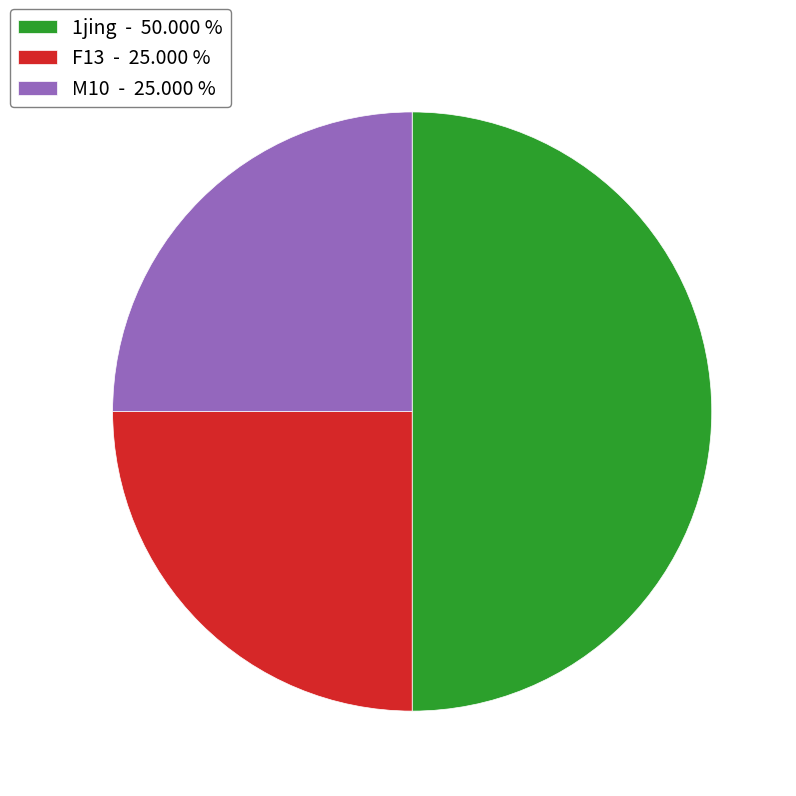

How many slices are in this pie chart?

3